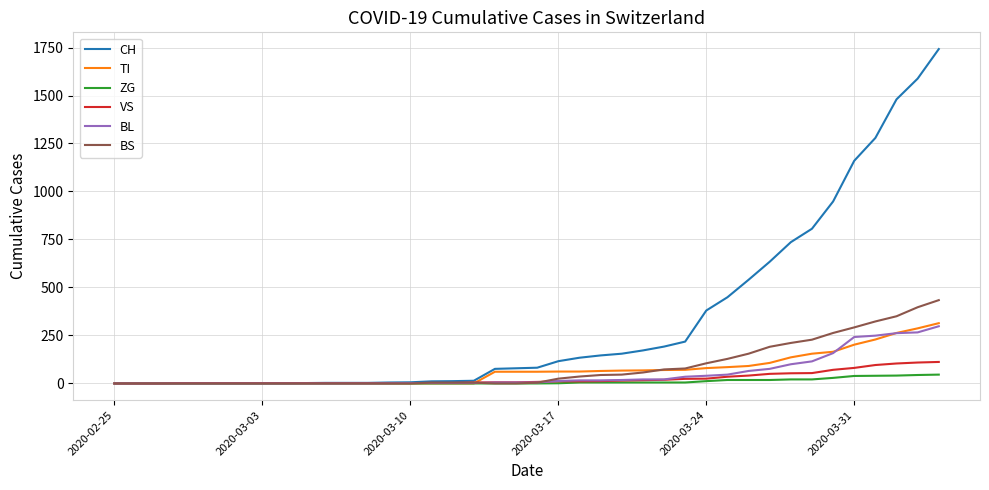

What is the difference between the second highest and minimum values in the TI series?

287